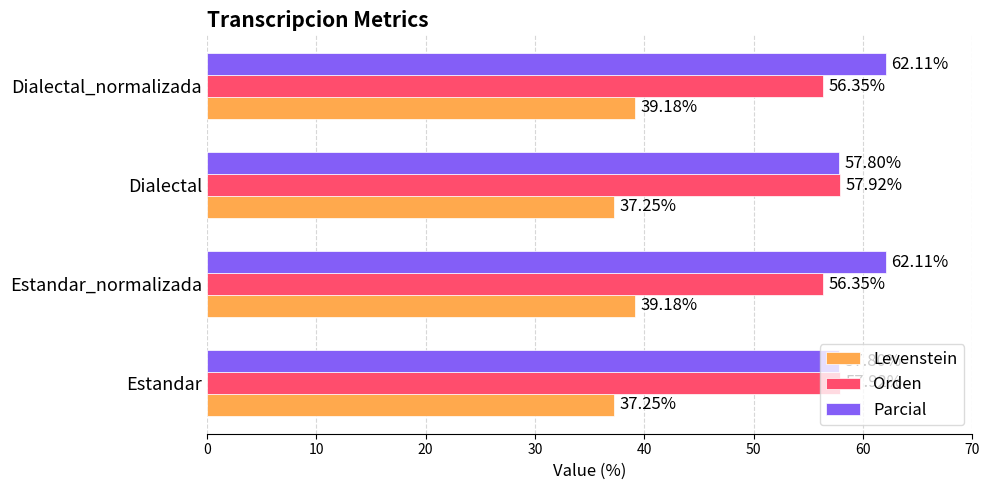

Rank the series by their maximum value, from highest to lowest.

Parcial, Orden, Levenstein